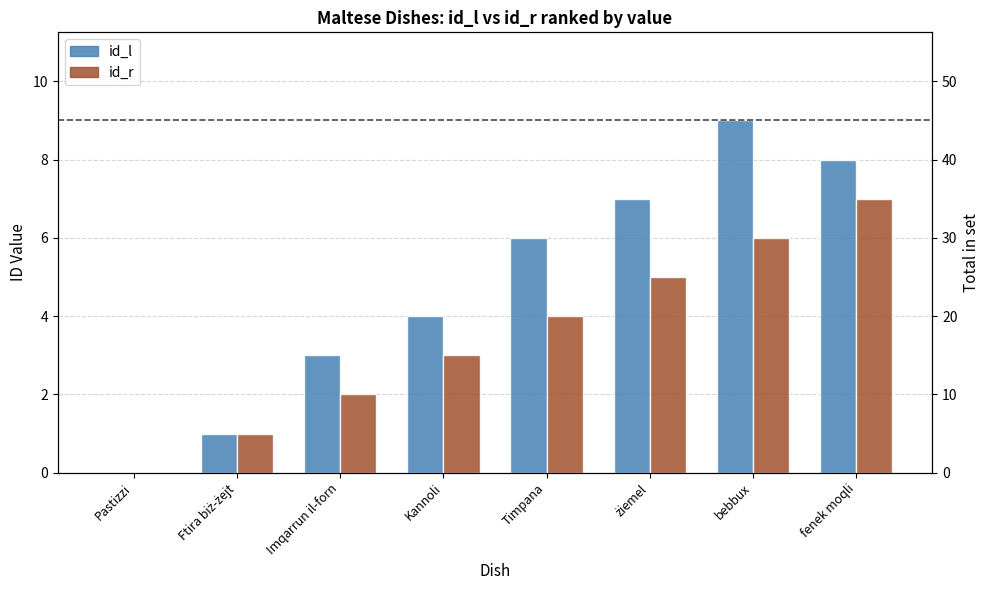

How many data points in id_l are above 6?

3